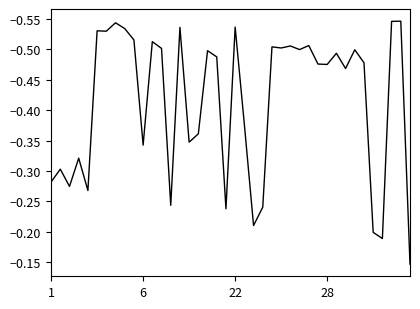

Does the chart have visible grid lines?

No